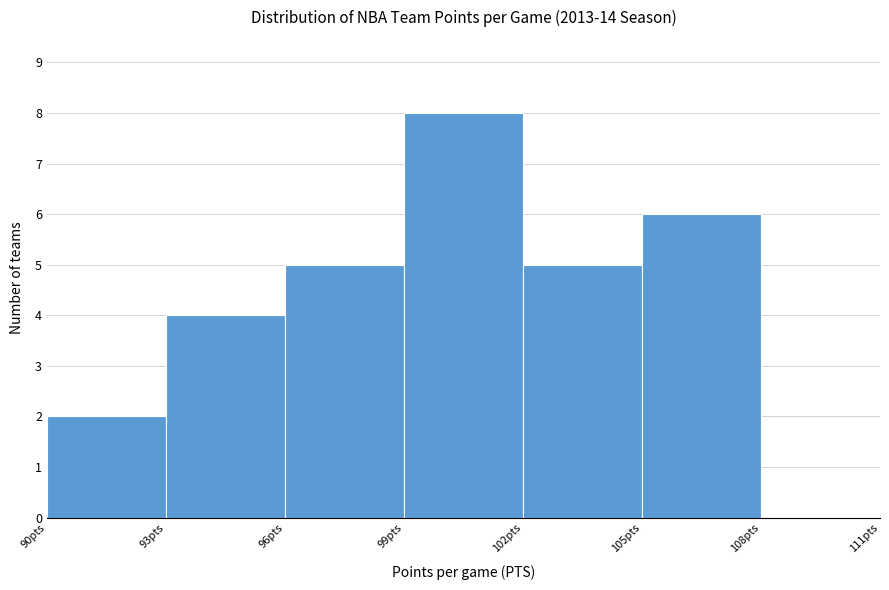

How tall is the bar that spans 99 to 102 on the x-axis? The values are not printed on the chart, so give them approximately, as read against the axis.

8